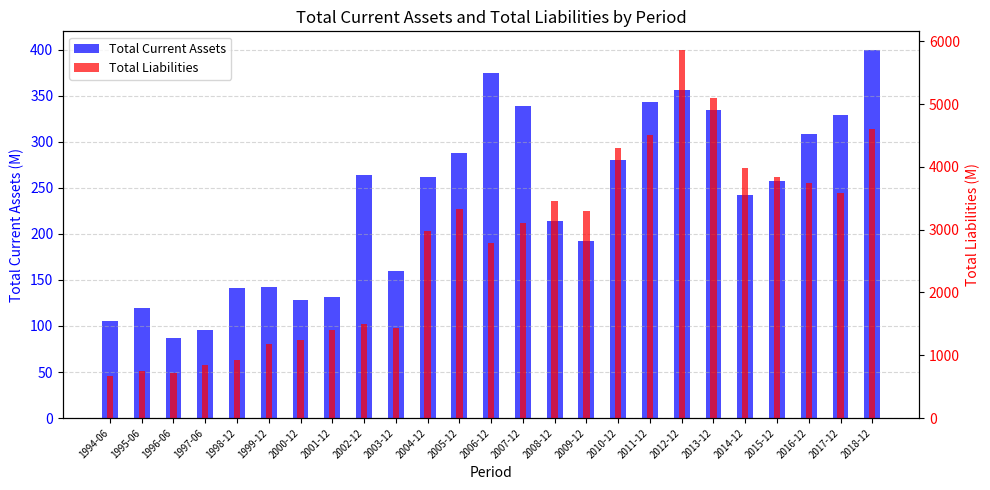

Rank the series at 2005-12 from lowest to highest value.

Total Current Assets, Total Liabilities